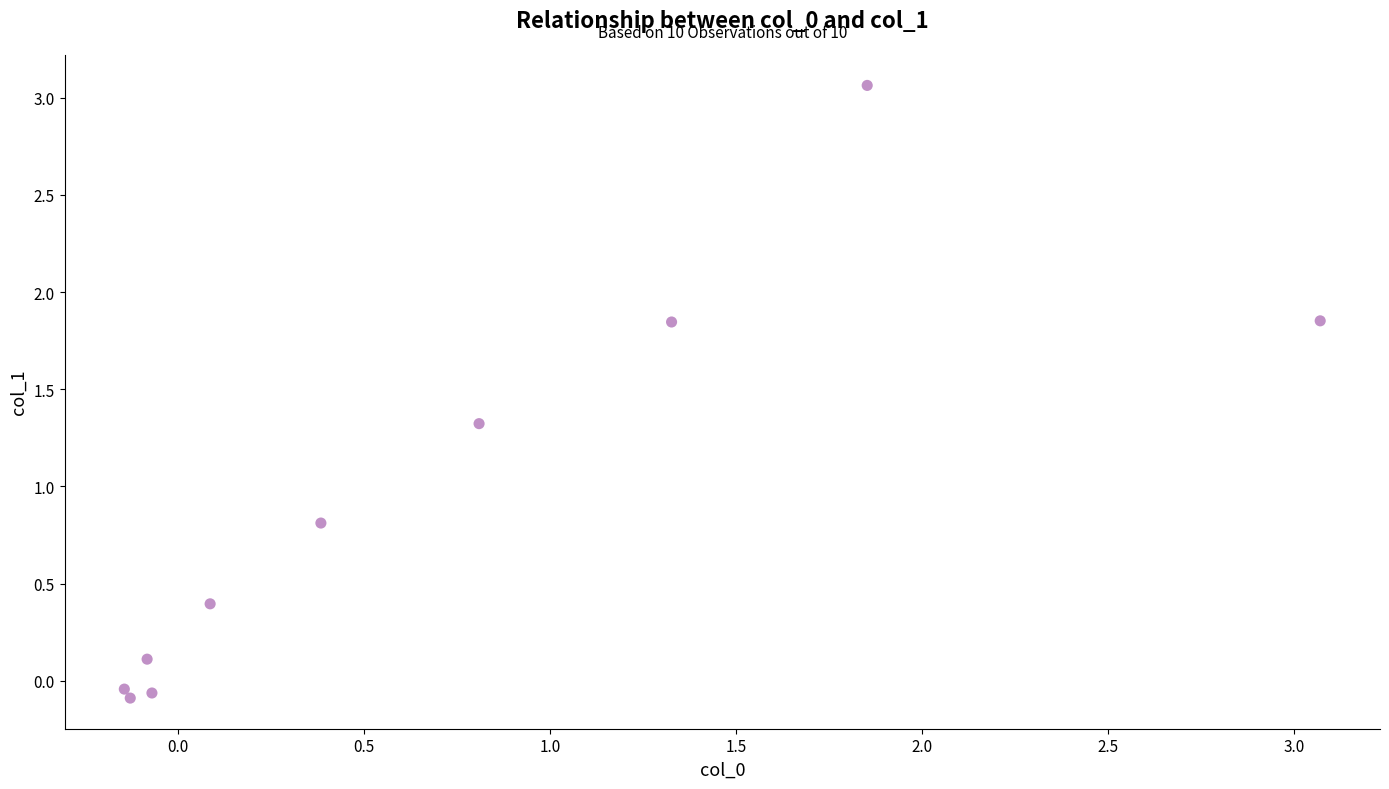

What Y value in the scatter plot is closest to 1?

0.8